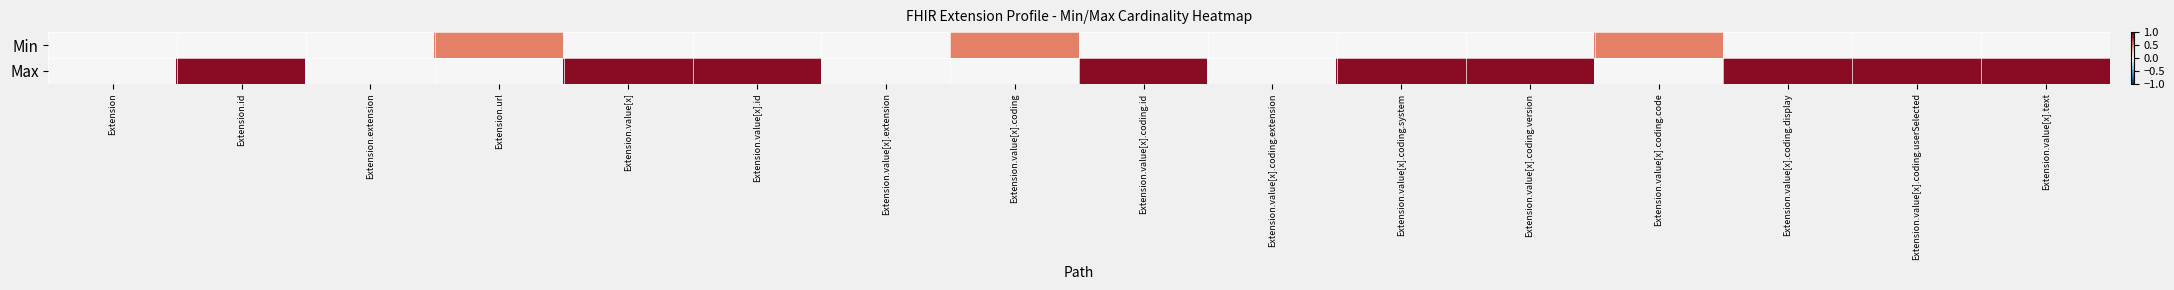

Reading left to right, what are all the values shown in this chart?

Min: Extension=0.0	Extension.id=0.0	Extension.extension=0.0	Extension.url=0.5	Extension.value[x]=0.0	Extension.value[x].id=0.0	Extension.value[x].extension=0.0	Extension.value[x].coding=0.5	Extension.value[x].coding.id=0.0	Extension.value[x].coding.extension=0.0	Extension.value[x].coding.system=0.0	Extension.value[x].coding.version=0.0	Extension.value[x].coding.code=0.5	Extension.value[x].coding.display=0.0	Extension.value[x].coding.userSelected=0.0	Extension.value[x].text=0.0
Max: Extension=0.0	Extension.id=0.9	Extension.extension=0.0	Extension.url=0.0	Extension.value[x]=0.9	Extension.value[x].id=0.9	Extension.value[x].extension=0.0	Extension.value[x].coding=0.0	Extension.value[x].coding.id=0.9	Extension.value[x].coding.extension=0.0	Extension.value[x].coding.system=0.9	Extension.value[x].coding.version=0.9	Extension.value[x].coding.code=0.0	Extension.value[x].coding.display=0.9	Extension.value[x].coding.userSelected=0.9	Extension.value[x].text=0.9